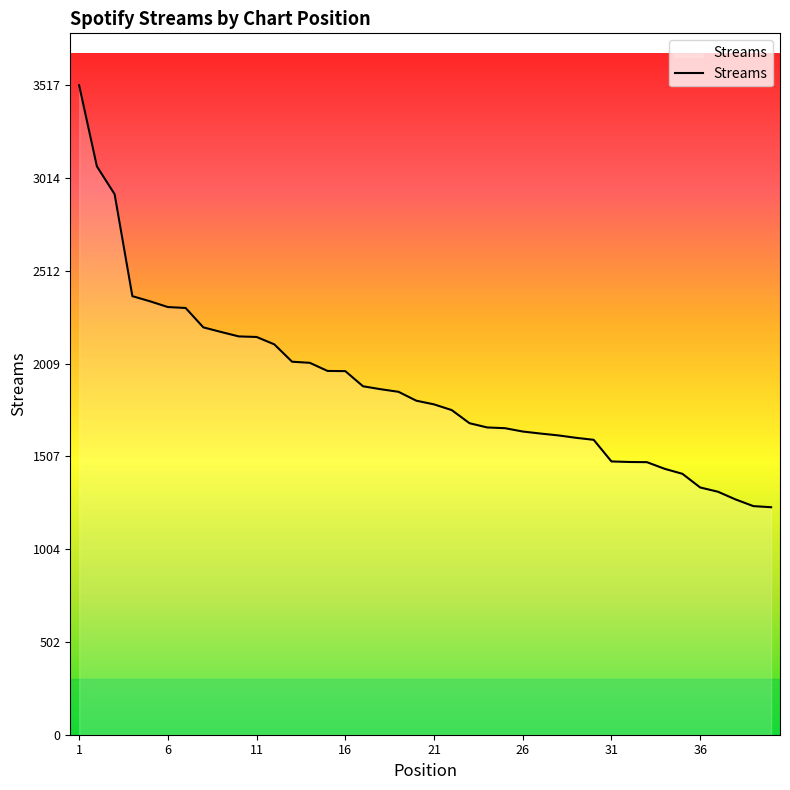

What is the average value?

1886